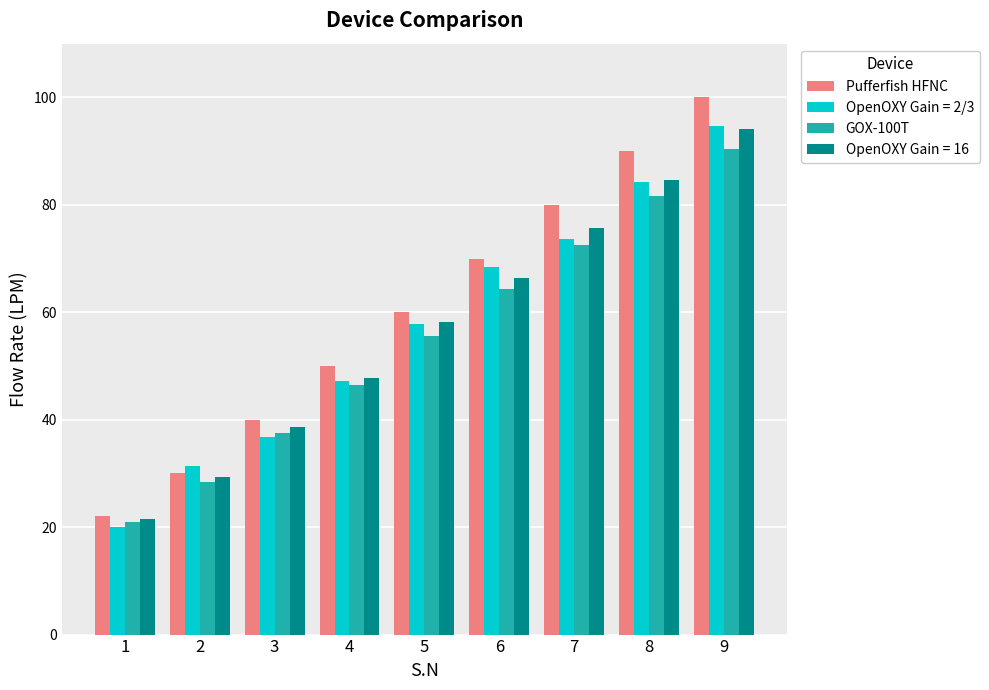

True or false: Pufferfish HFNC has a value of 15.4 at 4.

False